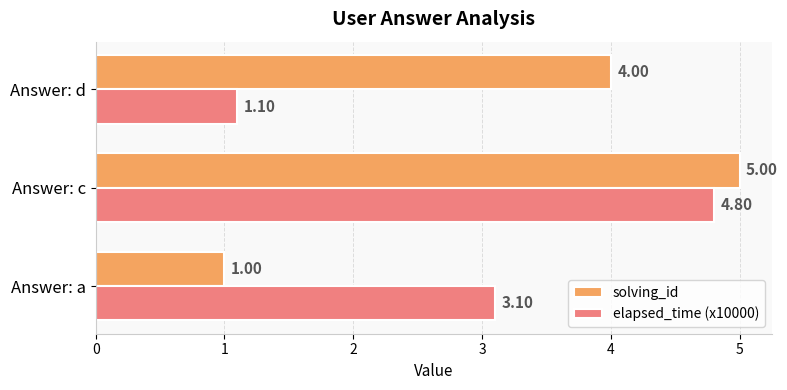

Which category has the highest value in the elapsed_time (x10000) series?

Answer: c